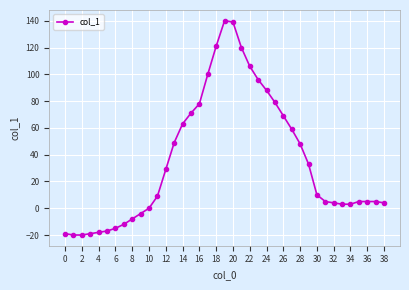

What is the value of the 10th point from the left?

-4